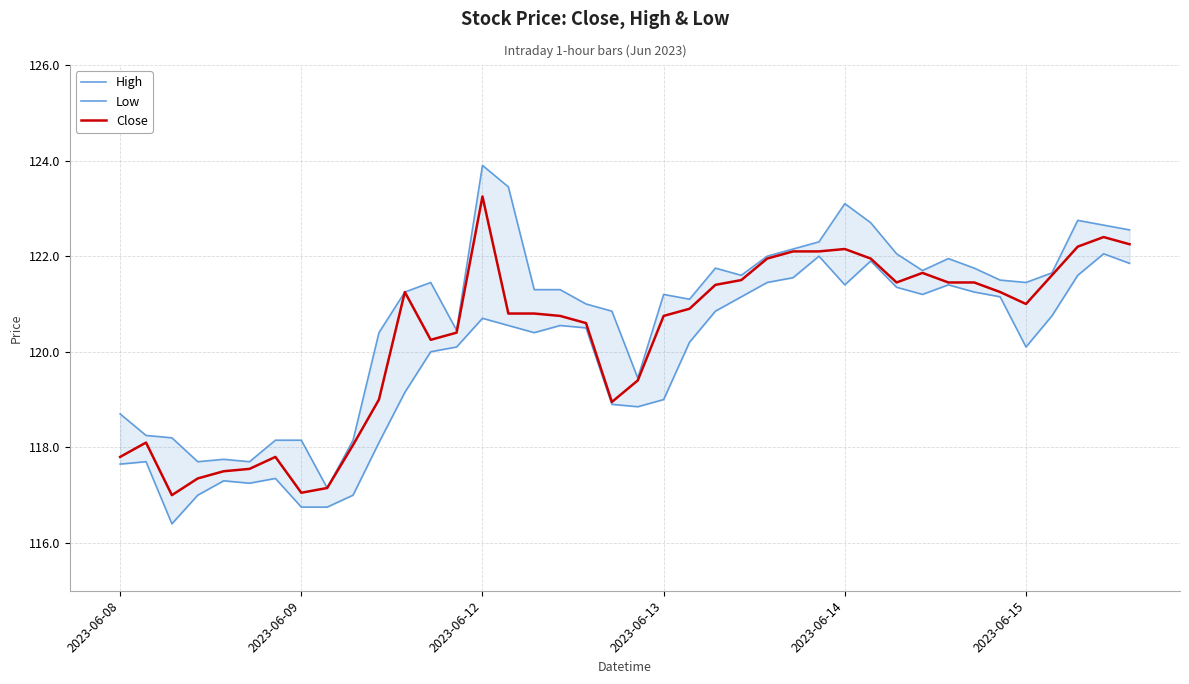

What is the spread (max minus min) of values at 37?

1.2